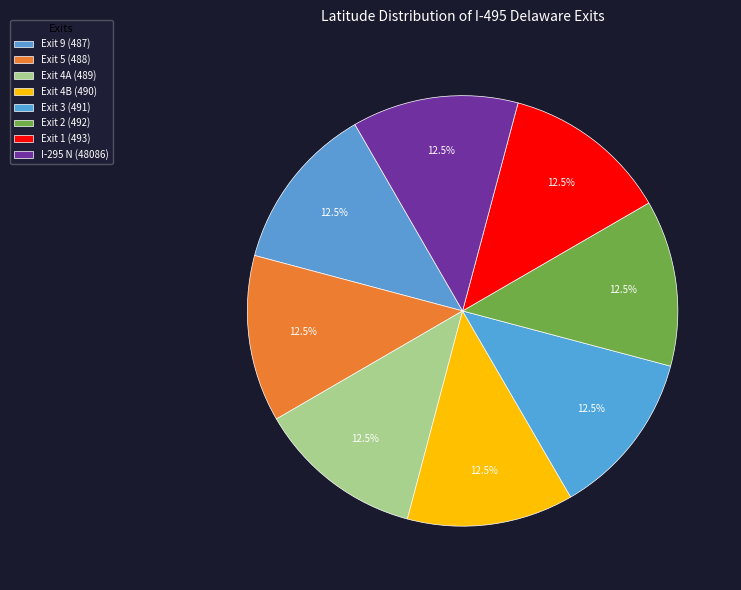

Rank the categories by value from highest to lowest.

Exit 9 (487), Exit 5 (488), Exit 4A (489), Exit 4B (490), Exit 3 (491), Exit 2 (492), Exit 1 (493), I-295 N (48086)